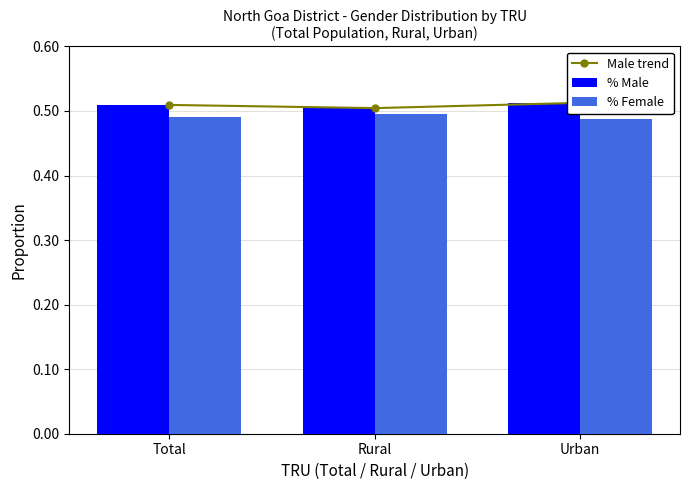

At how many categories does at least one series exceed 0?

3